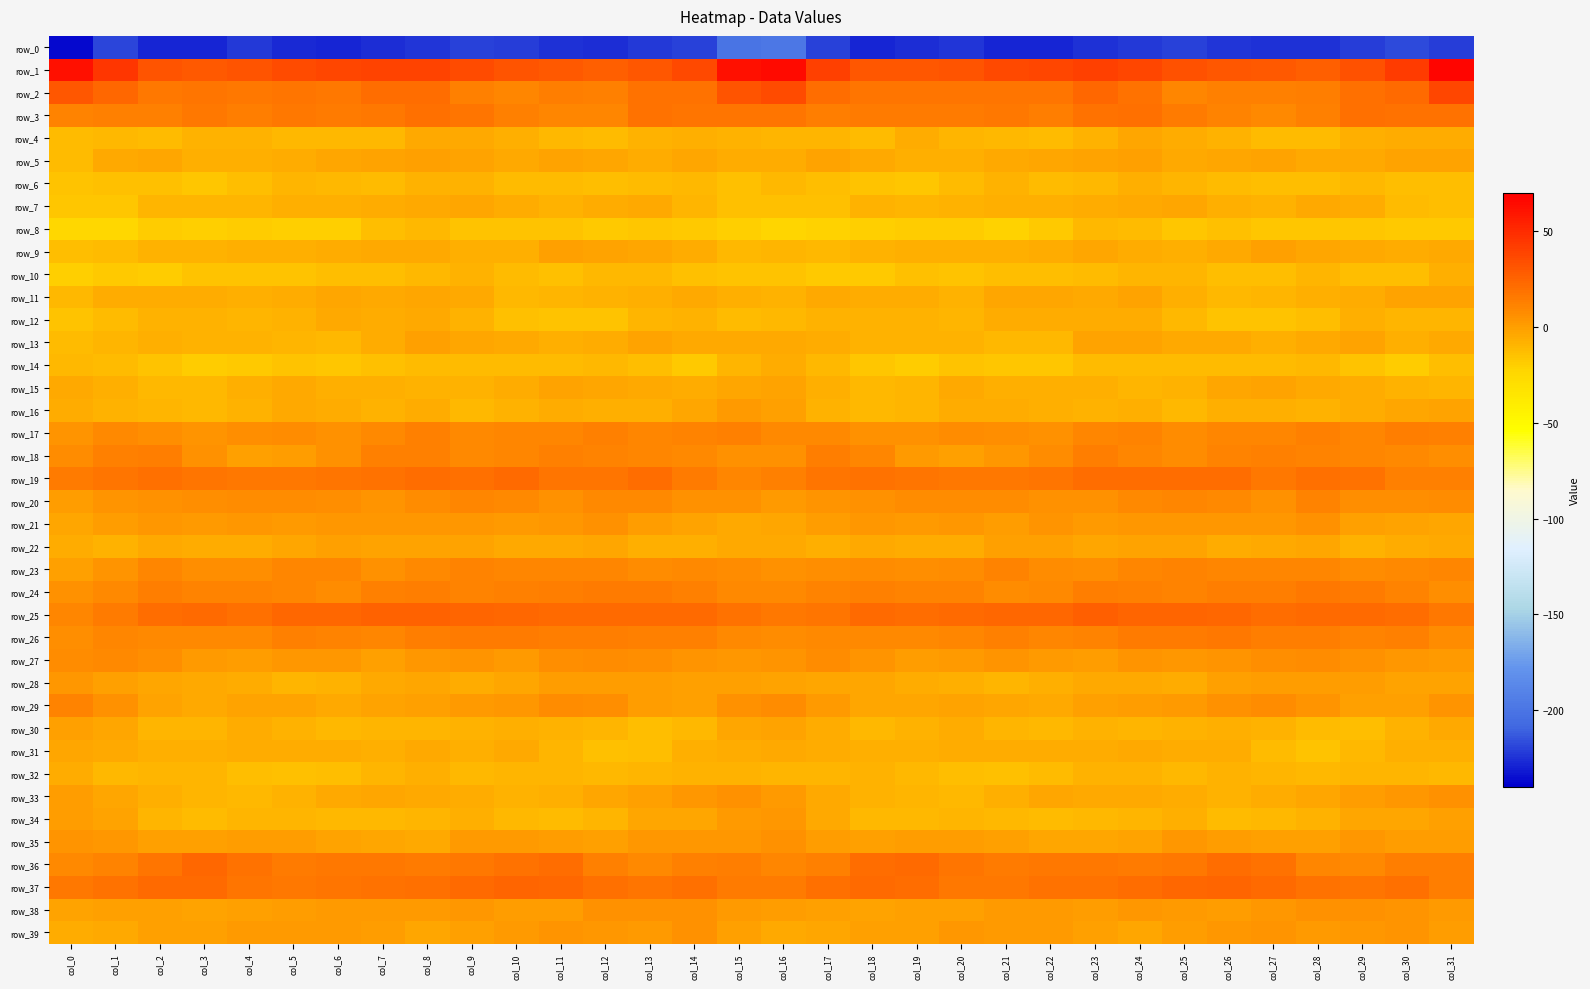

What is the sum of the row_7 values at col_20 and col_31?

-20.9